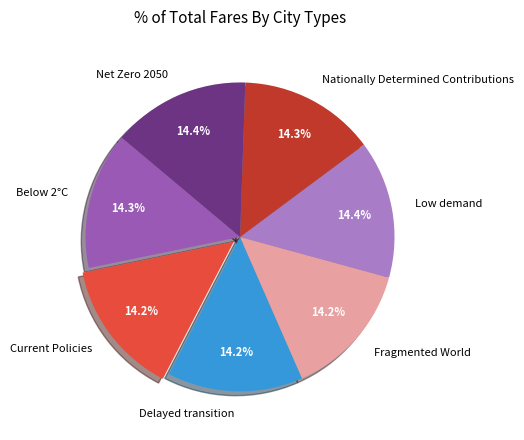

Does Net Zero 2050 represent more than half of the total?

No